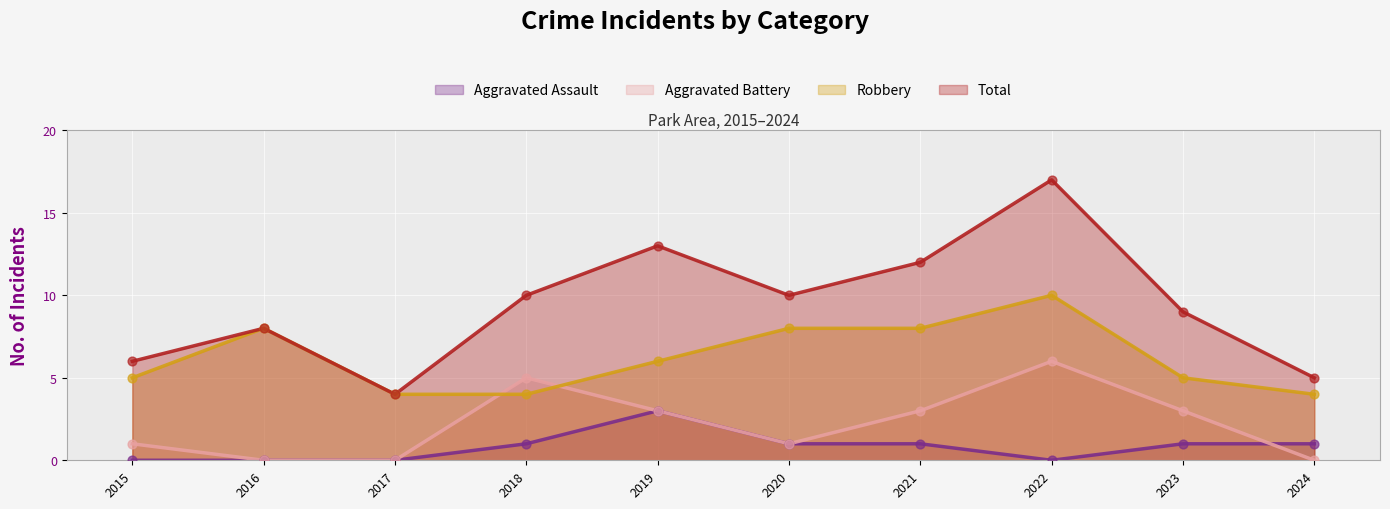

Which series reaches the maximum Y coordinate?

Total